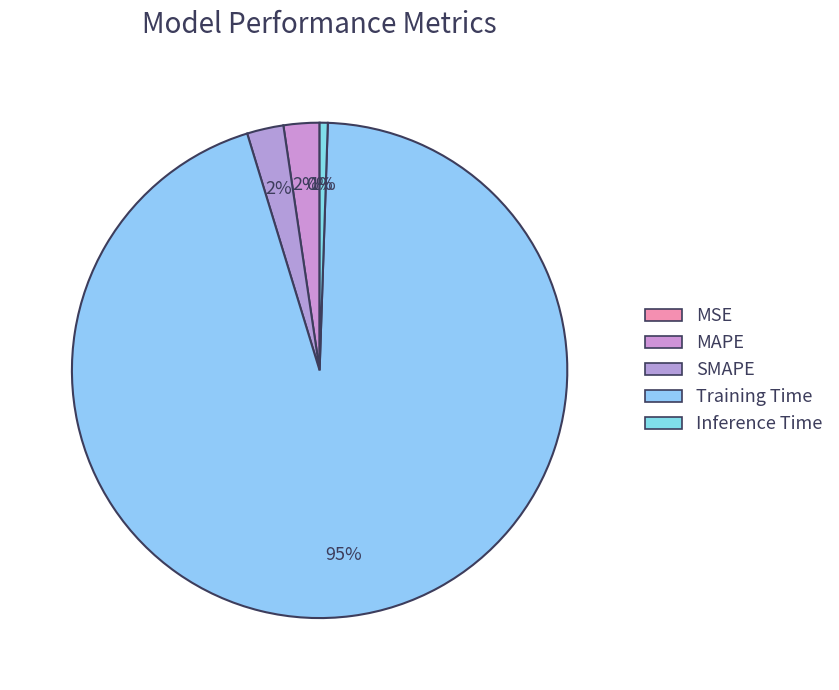

To the nearest percent, what is the combined percentage of MAPE and Training Time?

97%